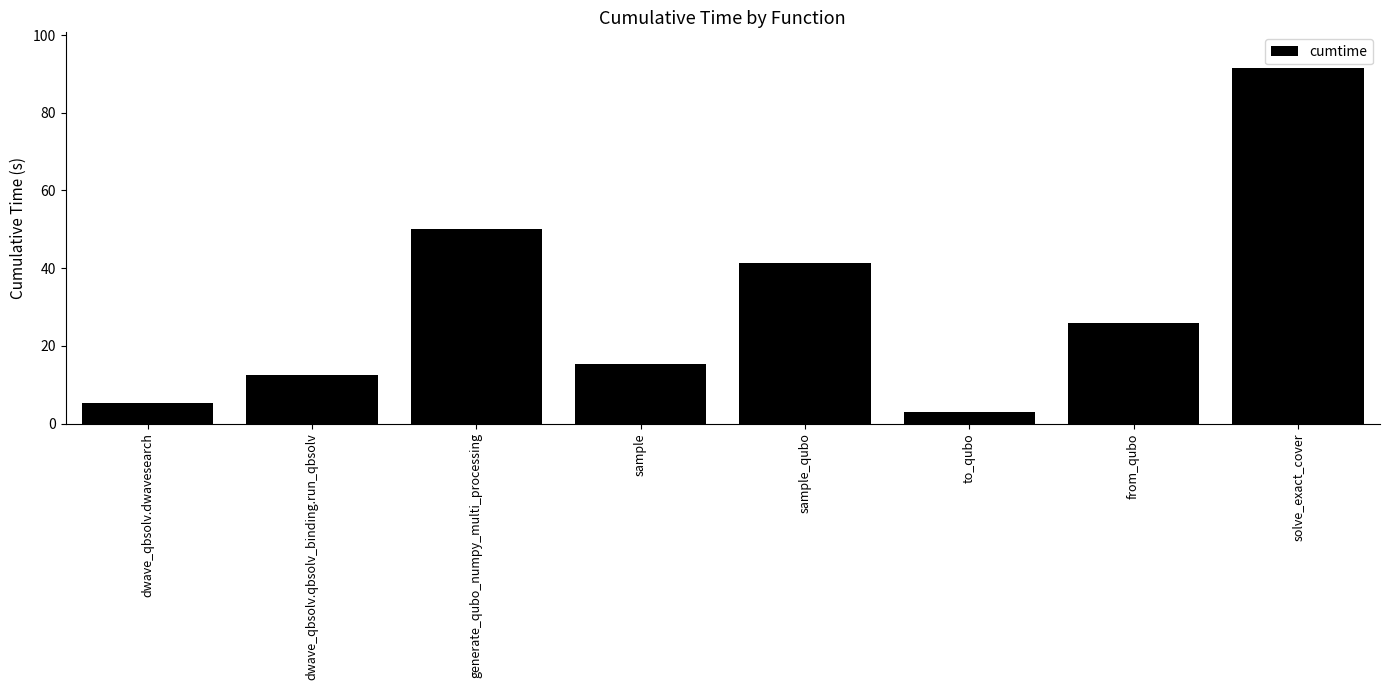

Reading left to right, transcribe all the data shown in this chart.

dwave_qbsolv.dwavesearch=5.2	dwave_qbsolv.qbsolv_binding.run_qbsolv=12.6	generate_qubo_numpy_multi_processing=50.1	sample=15.4	sample_qubo=41.4	to_qubo=2.9	from_qubo=25.8	solve_exact_cover=91.5